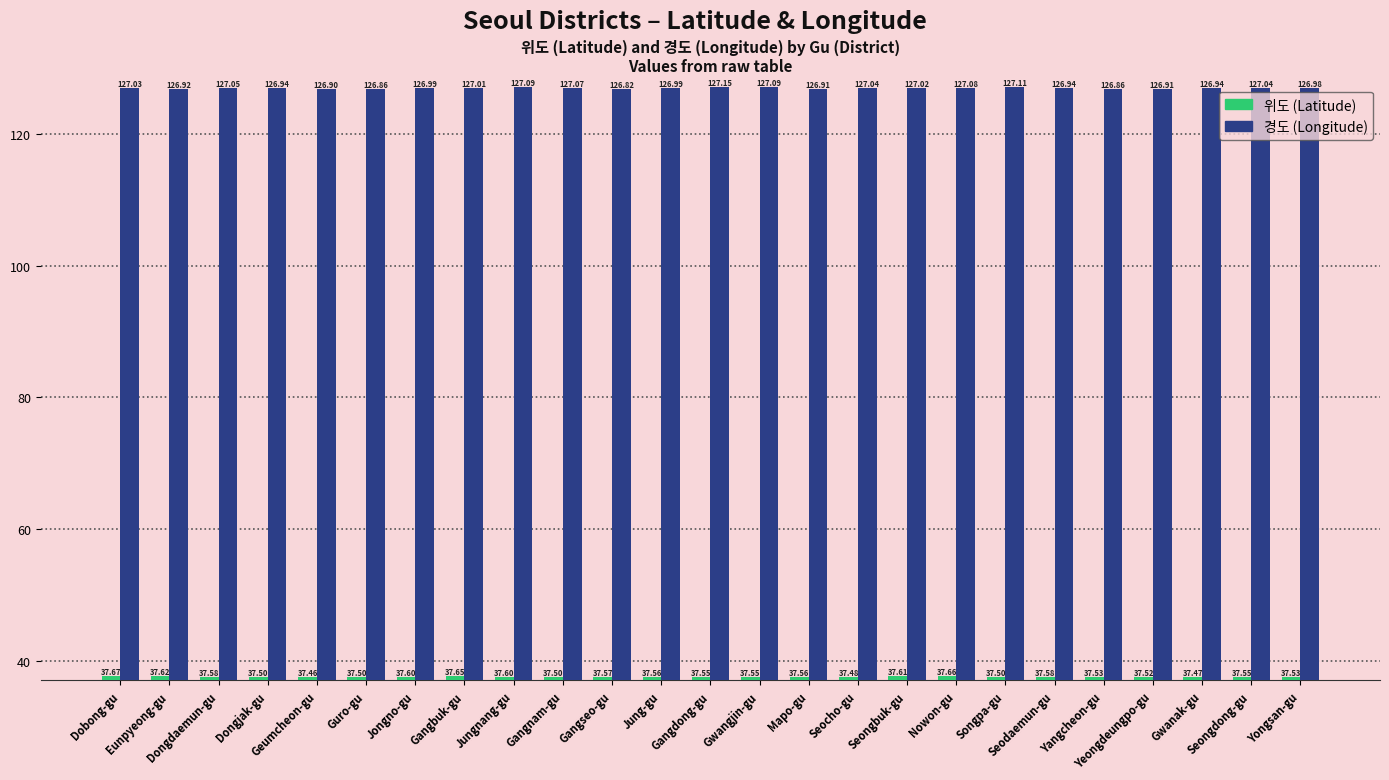

Which series has the widest spread of values?

경도 (Longitude)